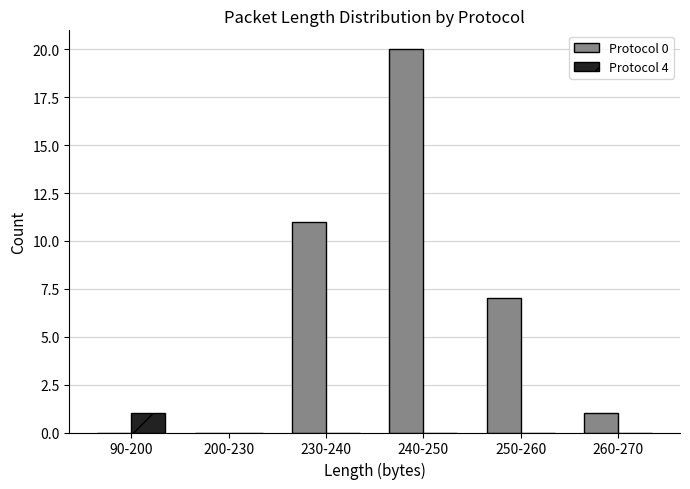

At which category is the sum across all series the highest?

240-250